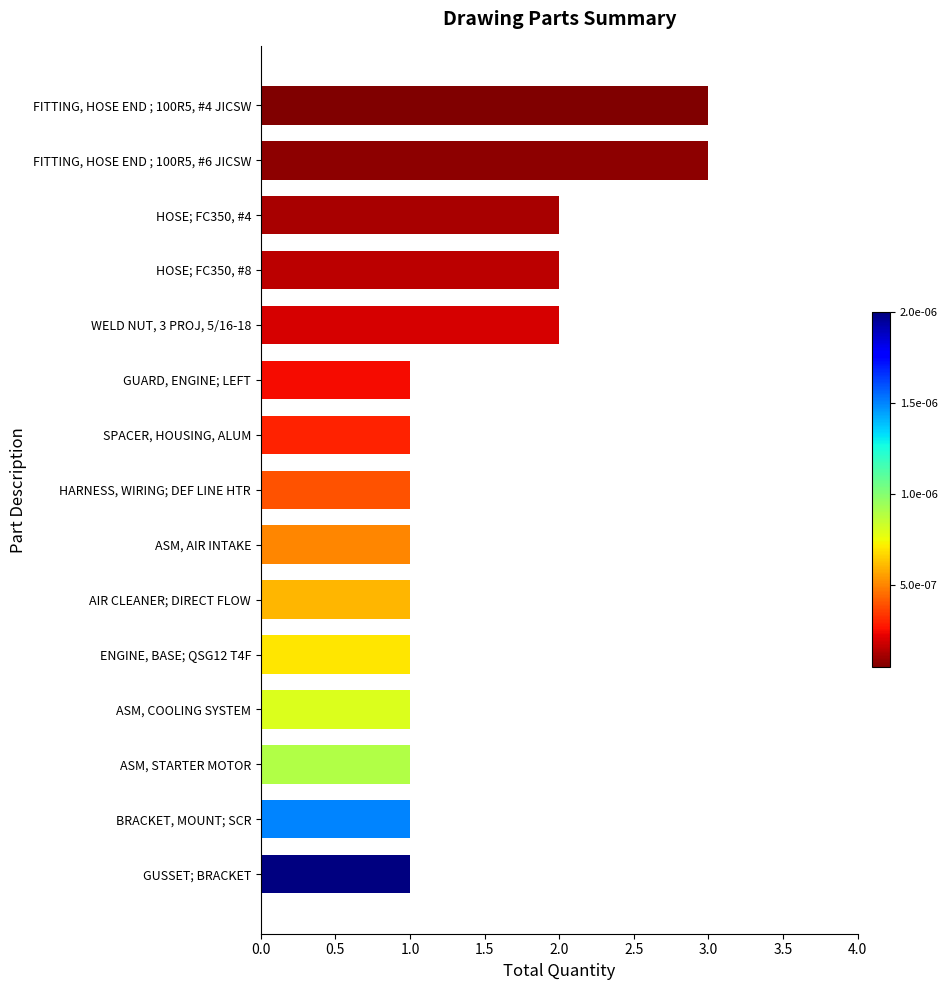

What is the minimum value shown in the chart?

1